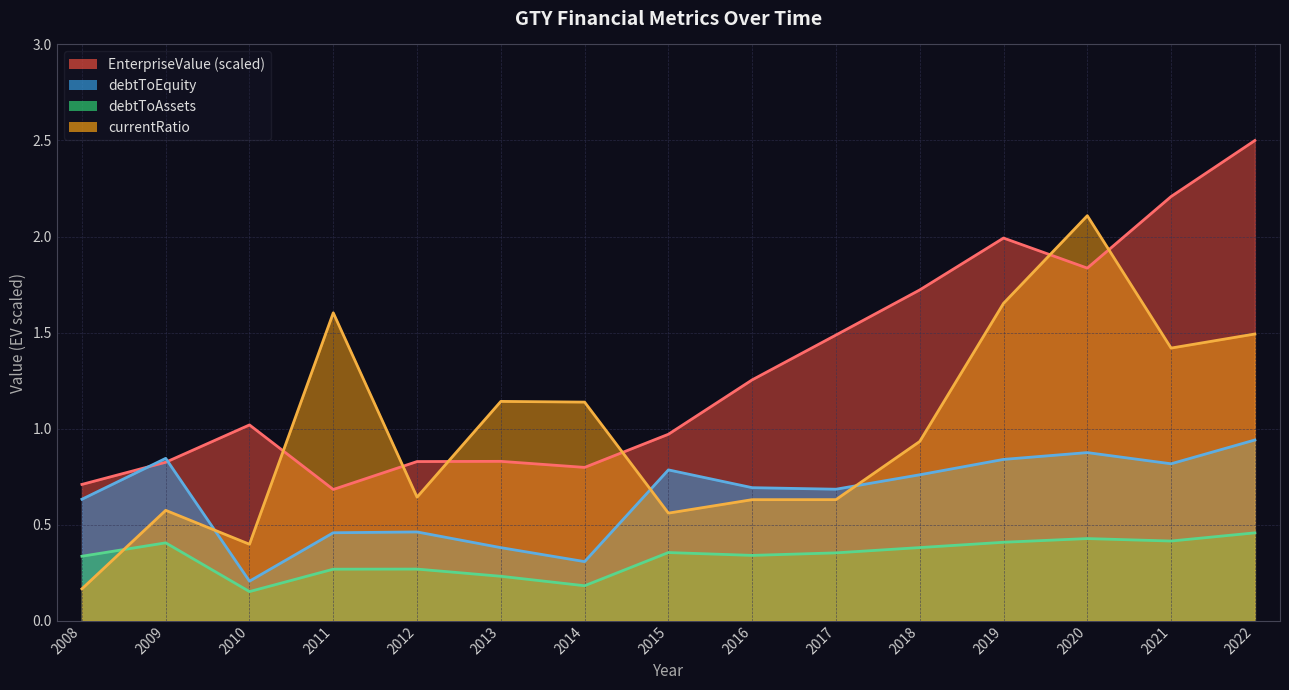

What is the difference between the highest and lowest values at 2014?

1.0